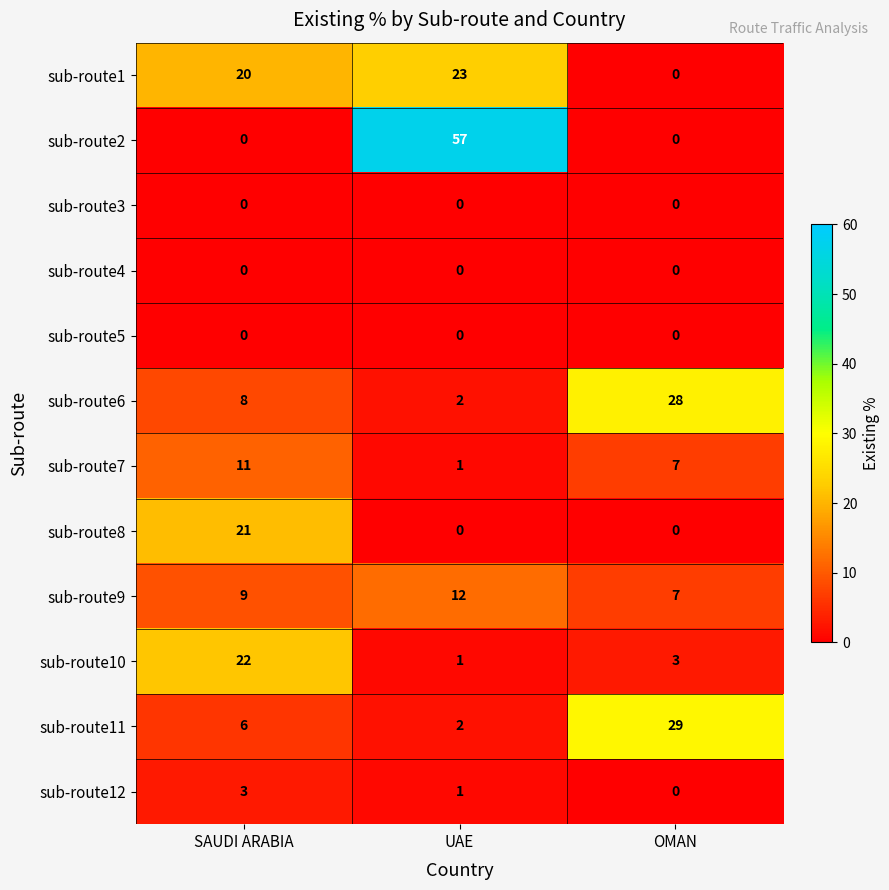

What is the maximum value shown in the chart?

57